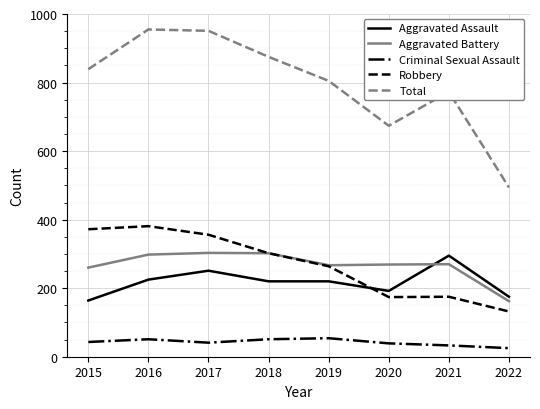

What is the minimum value shown in the chart?

25